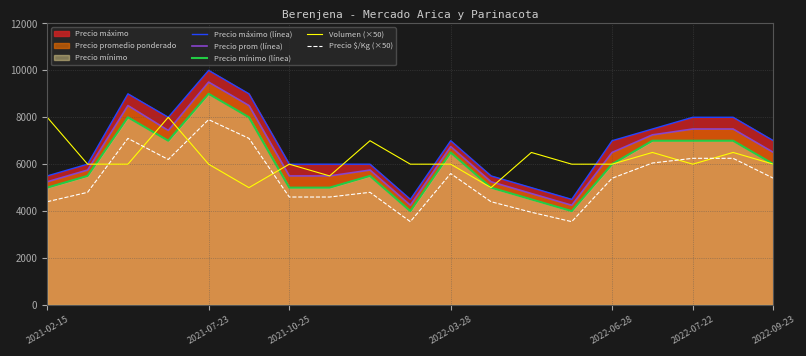

Which series has the largest range (max minus min)?

Precio máximo (línea)